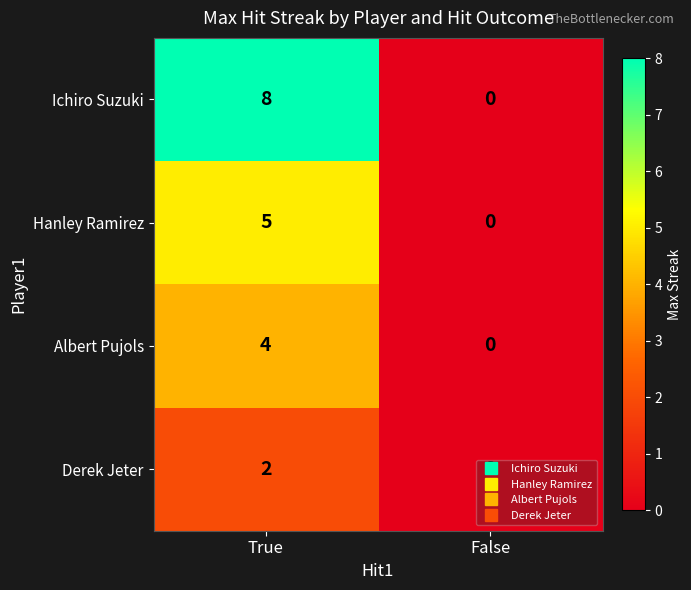

Is it true that Albert Pujols equals -2 at False?

False